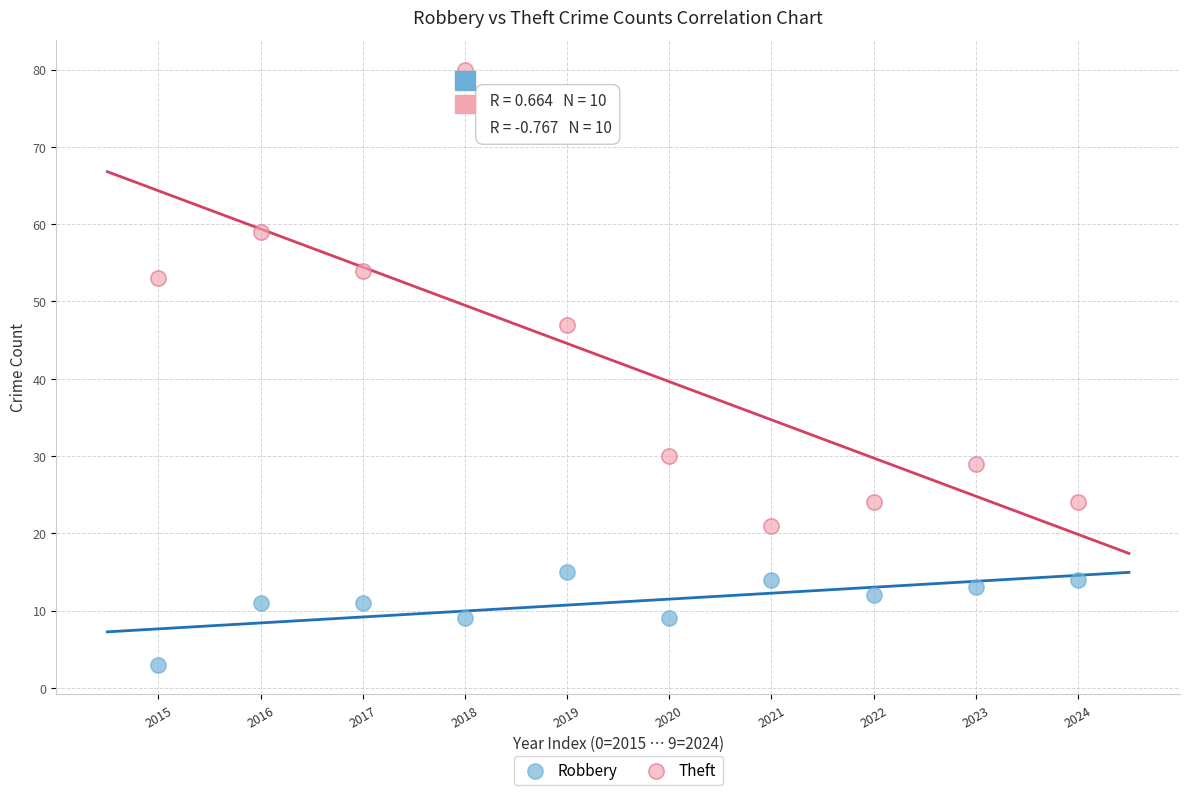

Which series reaches the maximum Y coordinate?

Theft